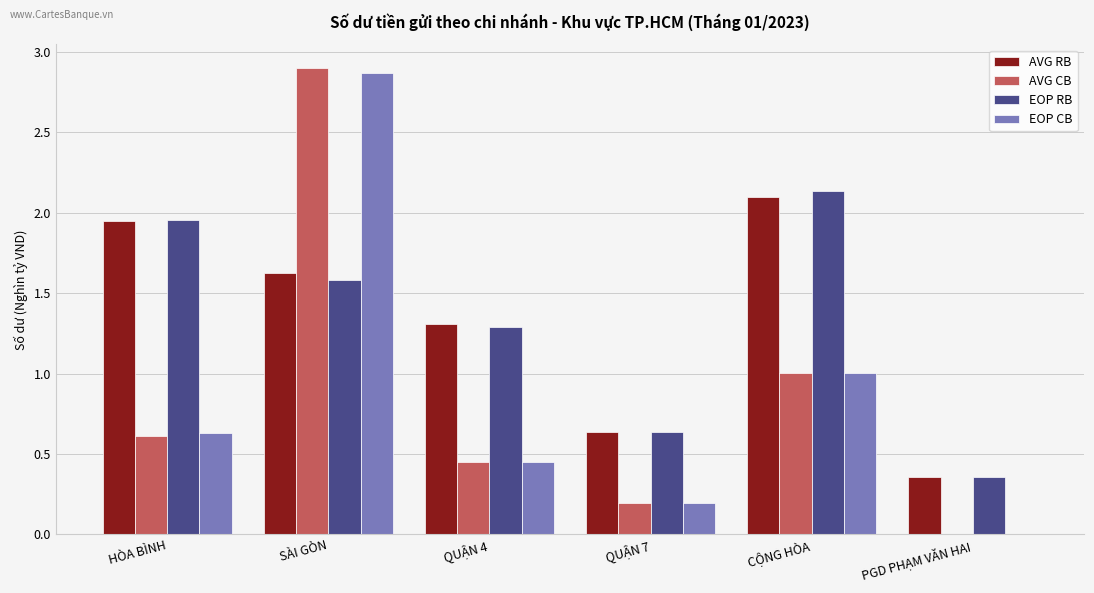

Which category has the highest value across all series?

SÀI GÒN